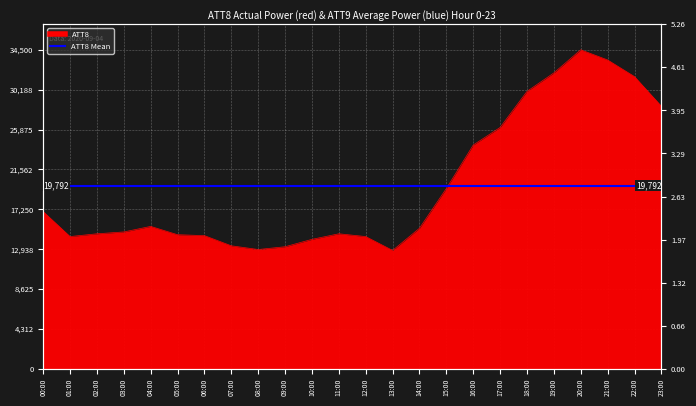

Where is ATT8 nearest to the value 23650?

16:00